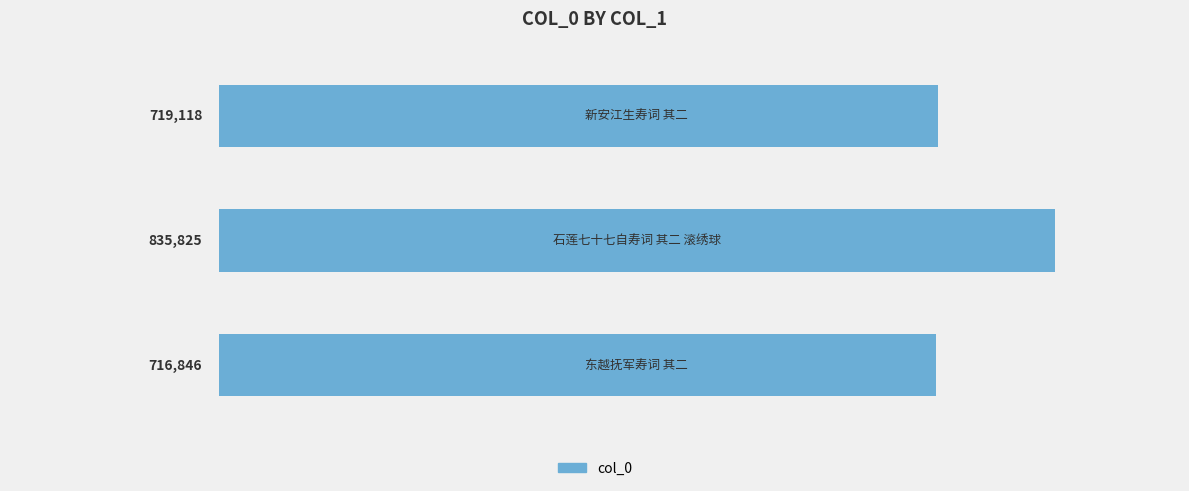

What is the greatest value displayed?

835825